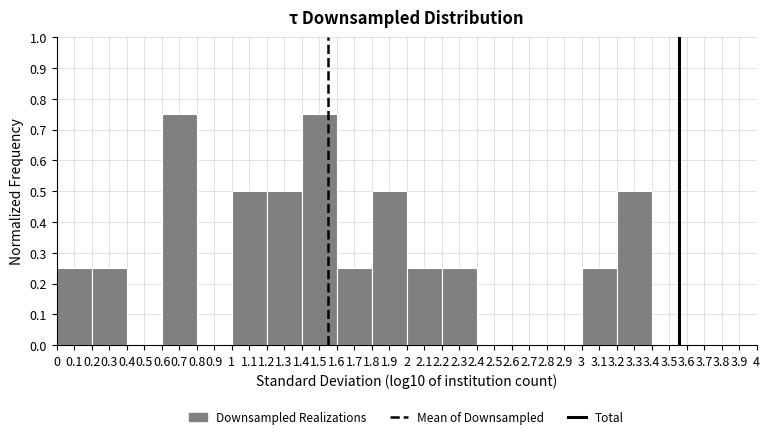

Reading left to right, transcribe this chart: for each bar, give the range it covers on the x-axis and its height. The values are not printed on the chart, so give them approximately, as read against the axis.

0 to 0.2: 0.25
0.2 to 0.4: 0.25
0.4 to 0.6: 0
0.6 to 0.8: 0.75
0.8 to 1: 0
1 to 1.2: 0.50
1.2 to 1.4: 0.50
1.4 to 1.6: 0.75
1.6 to 1.8: 0.25
1.8 to 2: 0.50
2 to 2.2: 0.25
2.2 to 2.4: 0.25
2.4 to 2.6: 0
2.6 to 2.8: 0
2.8 to 3: 0
3 to 3.2: 0.25
3.2 to 3.4: 0.50
3.4 to 3.6: 0
3.6 to 3.8: 0
3.8 to 4: 0